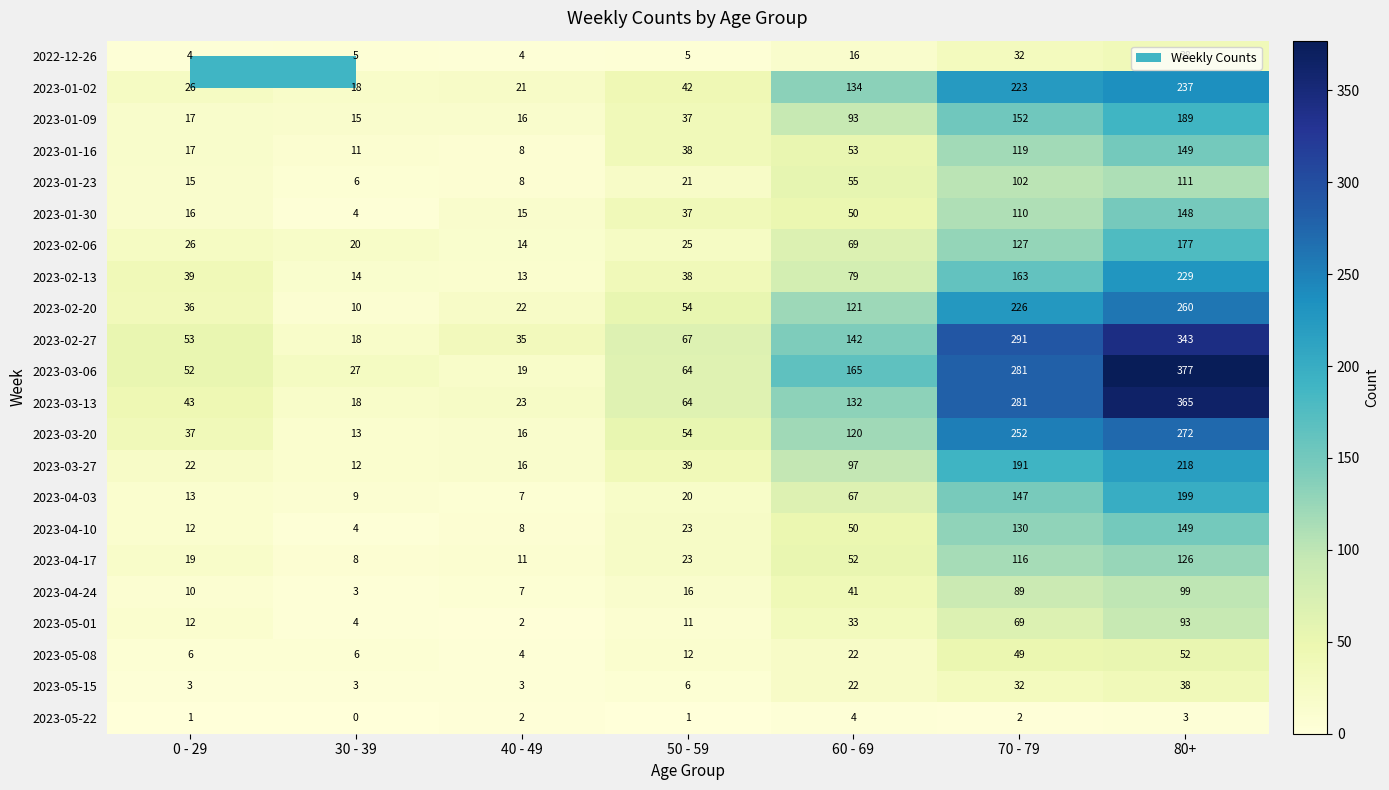

What is the approximate value of 2023-01-02 at 30 - 39, to the nearest 10?

20